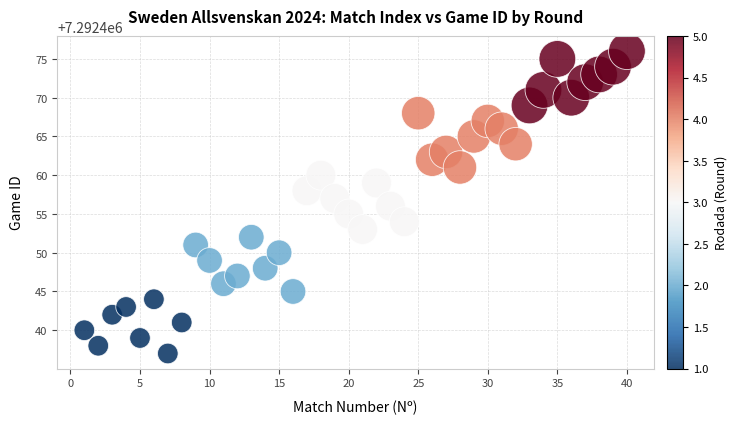

What is the range of X values (max minus min)?

39